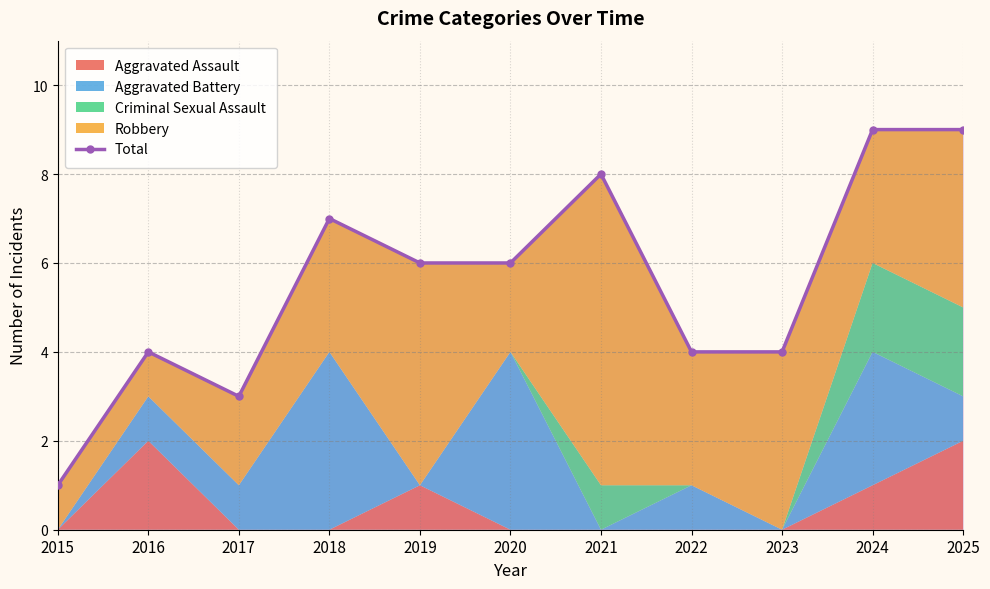

At which label is the value closest to 5?

2016